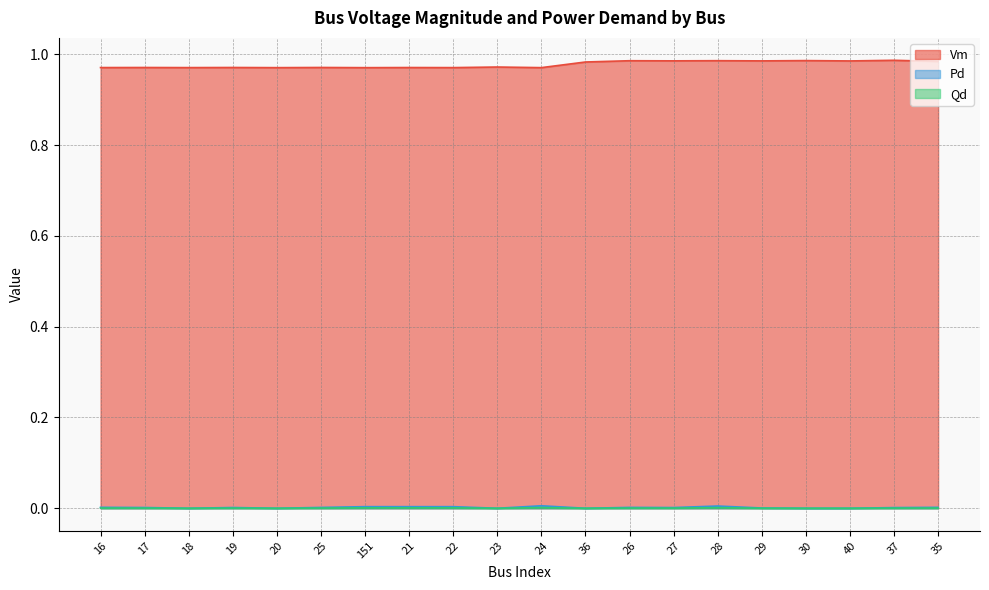

Between 20 and 28, which series saw the biggest shift?

Vm